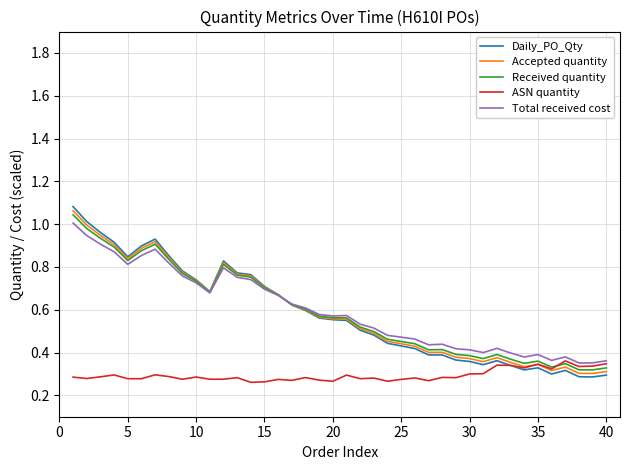

Which series has the largest range (max minus min)?

Daily_PO_Qty